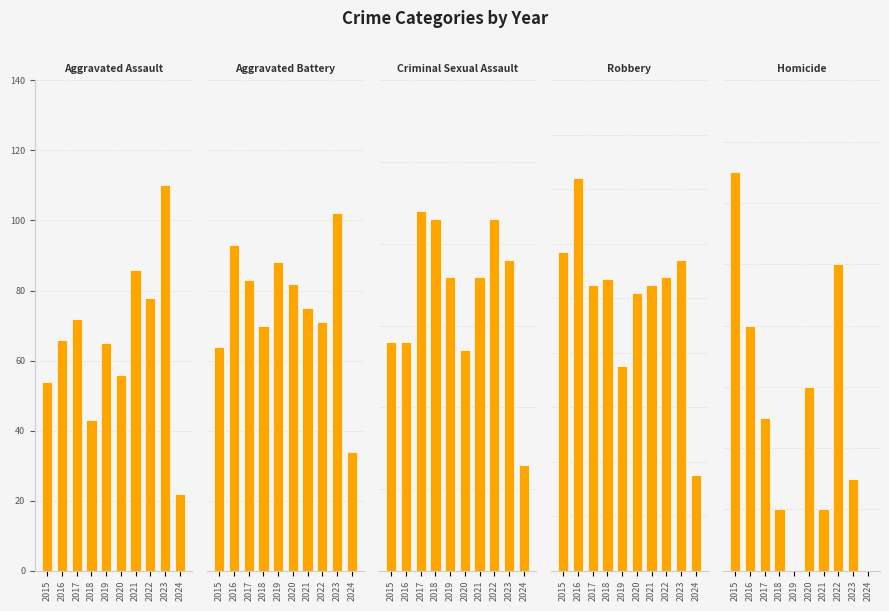

Between 2016 and 2023, which series saw the biggest shift?

Aggravated Assault